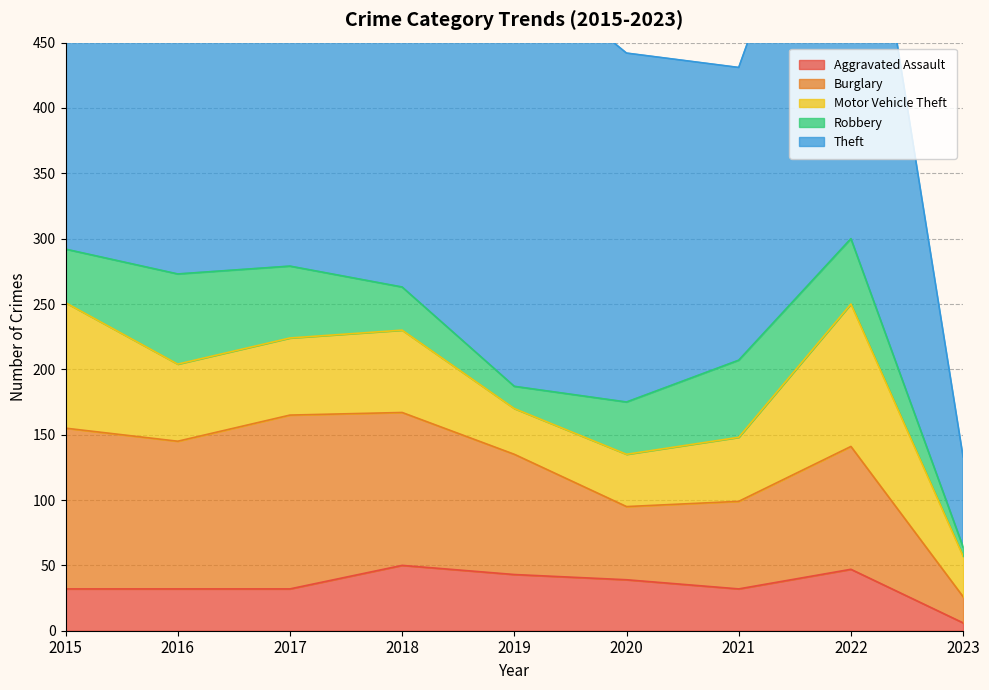

Where is the first local maximum for Burglary?

2017